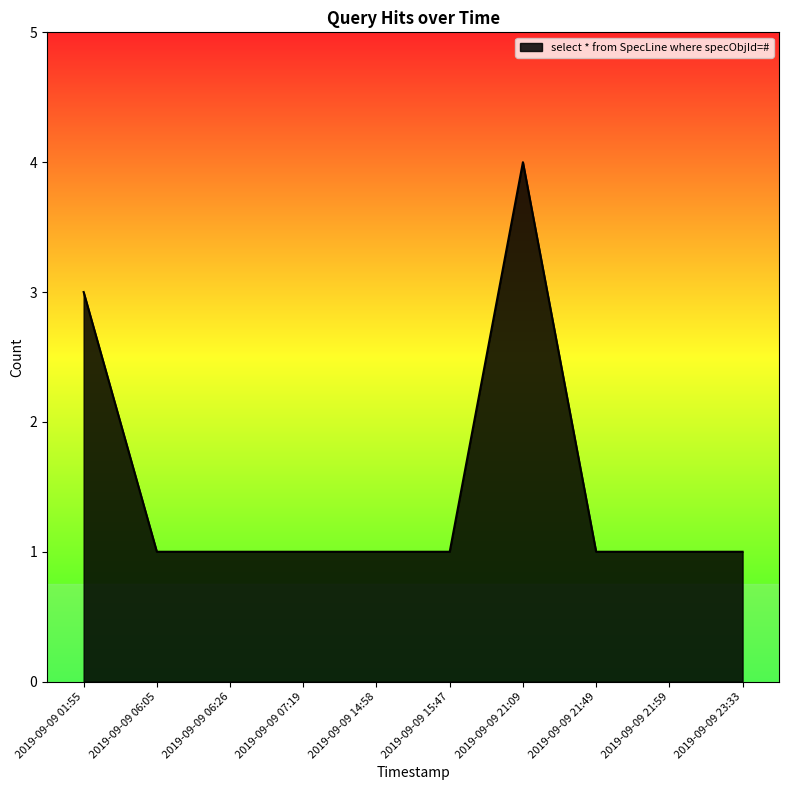

Between 2019-09-09 06:05 and 2019-09-09 21:09, which is larger?

2019-09-09 21:09